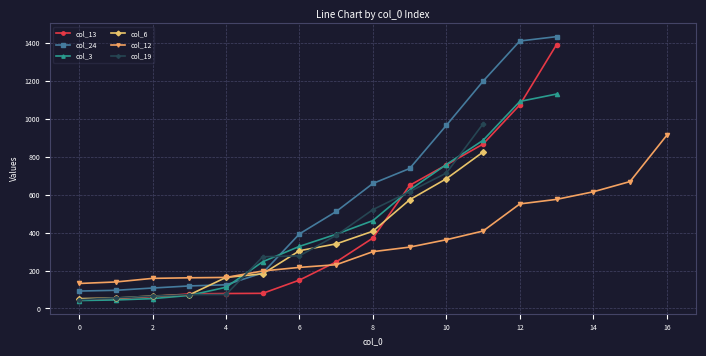

Between 4 and 12, which is larger?

12